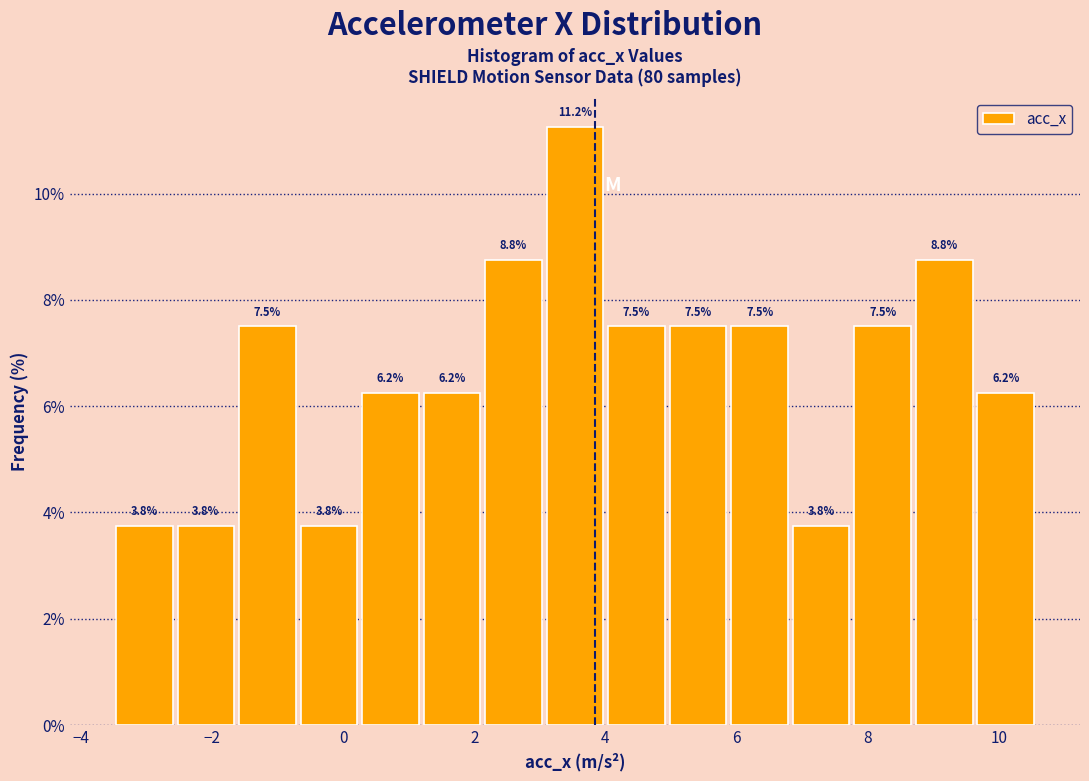

Reading left to right, transcribe this chart: for each bar, give the range it covers on the x-axis and its height. The bar edges are not printed on the chart, so give them approximately, as read against the axis.

-3.4 to -2.6: 3.8
-2.6 to -1.6: 3.8
-1.6 to -0.6: 7.5
-0.6 to 0.2: 3.8
0.2 to 1.2: 6.2
1.2 to 2.2: 6.2
2.2 to 3.0: 8.8
3.0 to 4.0: 11.2
4.0 to 5.0: 7.5
5.0 to 5.8: 7.5
5.8 to 6.8: 7.5
6.8 to 7.8: 3.8
7.8 to 8.6: 7.5
8.6 to 9.6: 8.8
9.6 to 10.6: 6.2